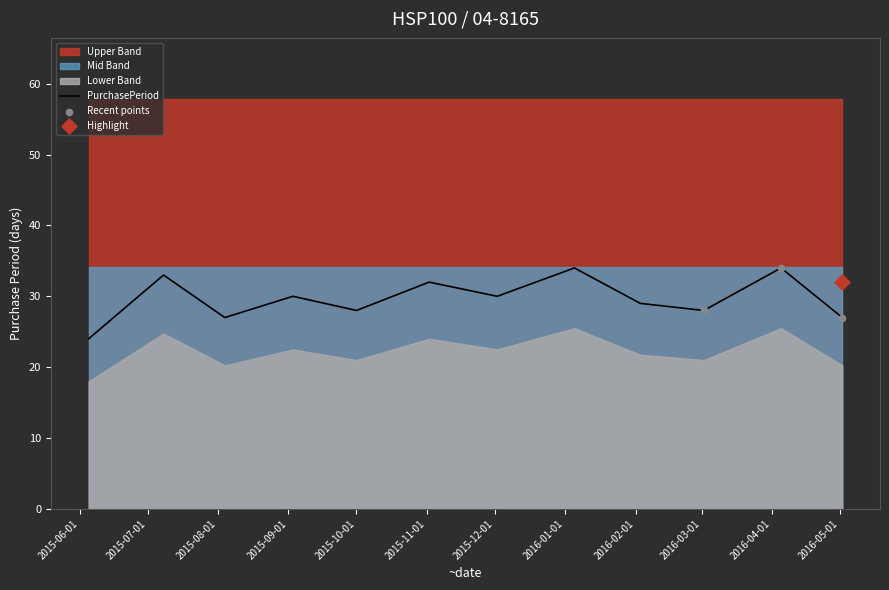

What is the change in value from 2015-07-08 to 2016-01-05?

+1